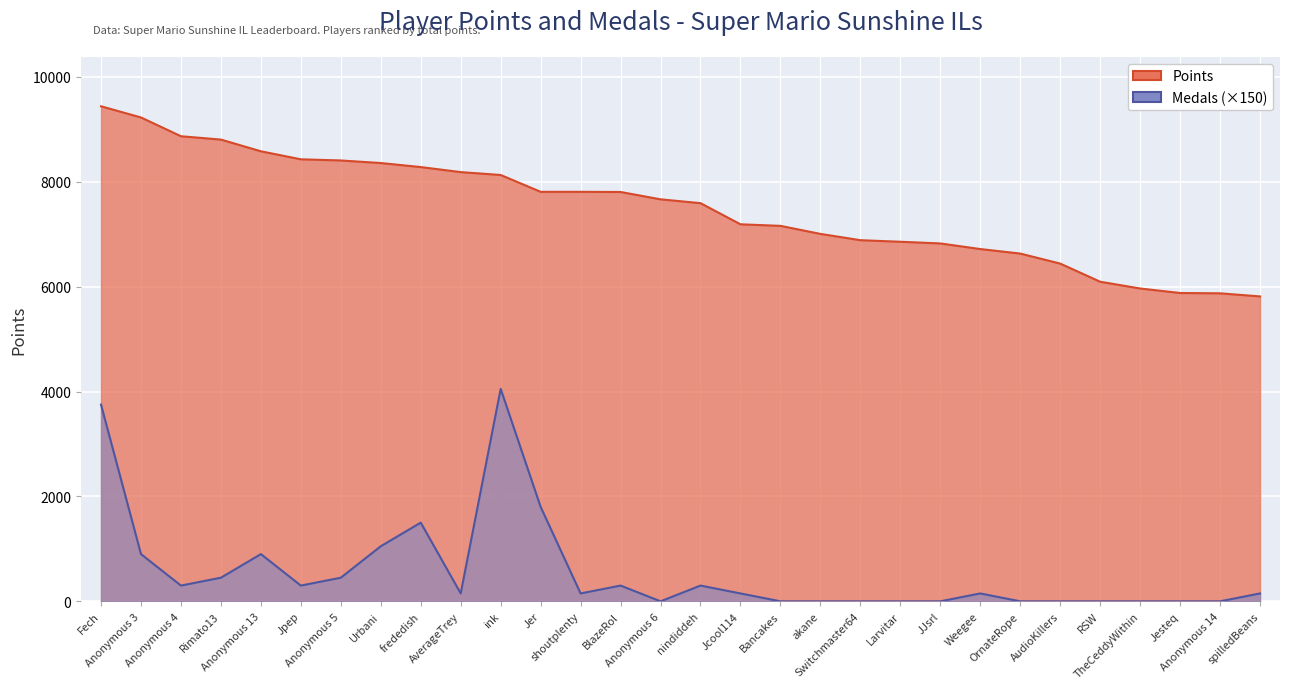

True or false: Medals and Points cross at least once.

False